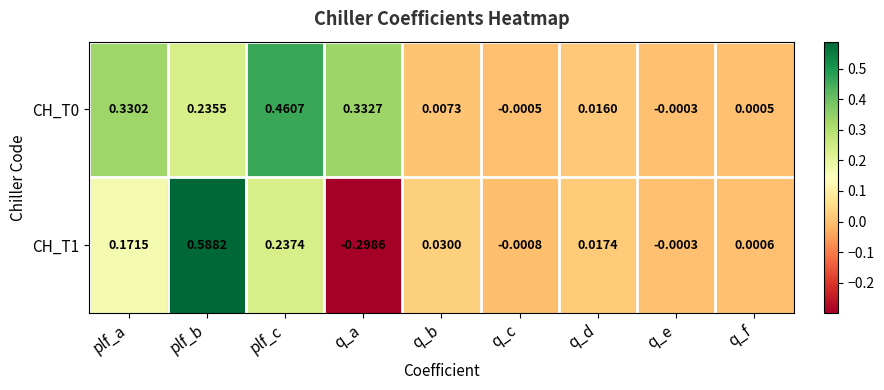

Where does the CH_T1 series first go above 0?

plf_a